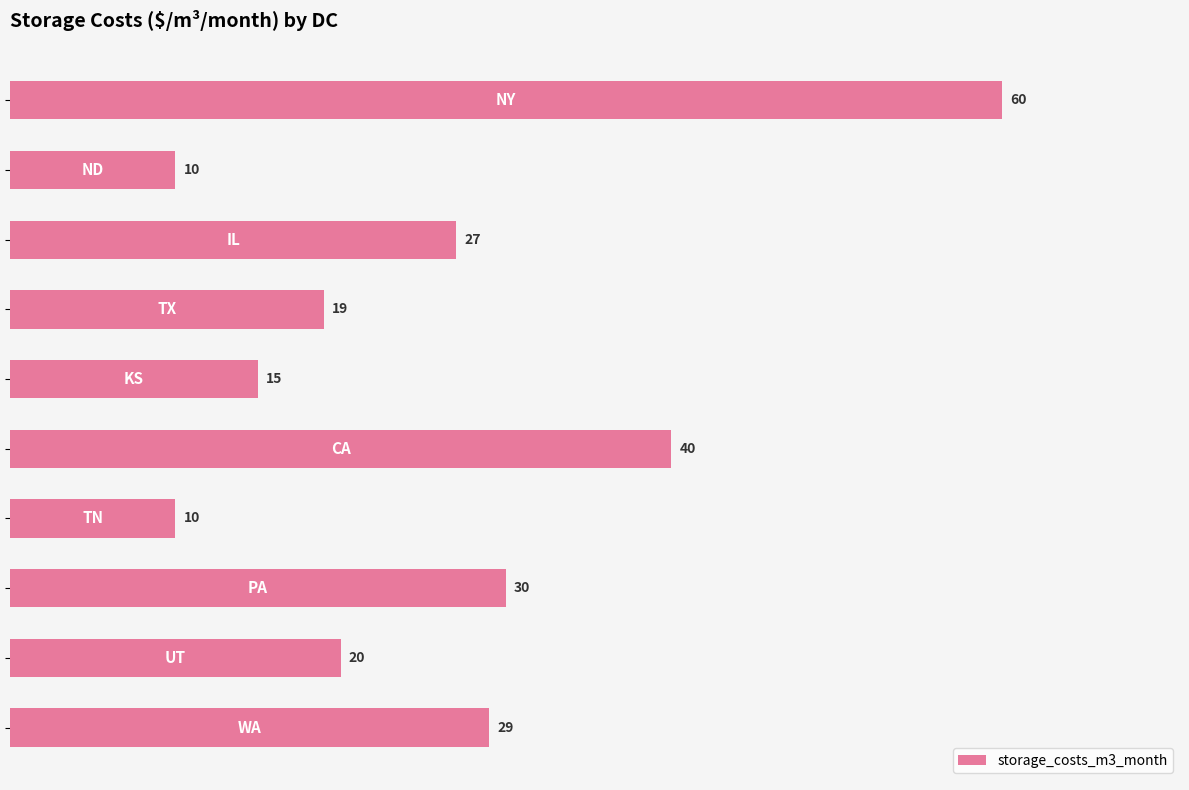

What is the difference between the maximum and second lowest values?

50